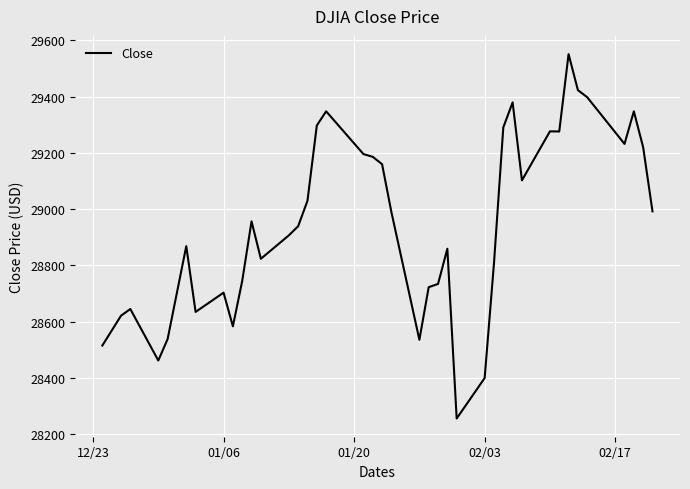

What is the difference between the maximum and minimum values?

1295.4